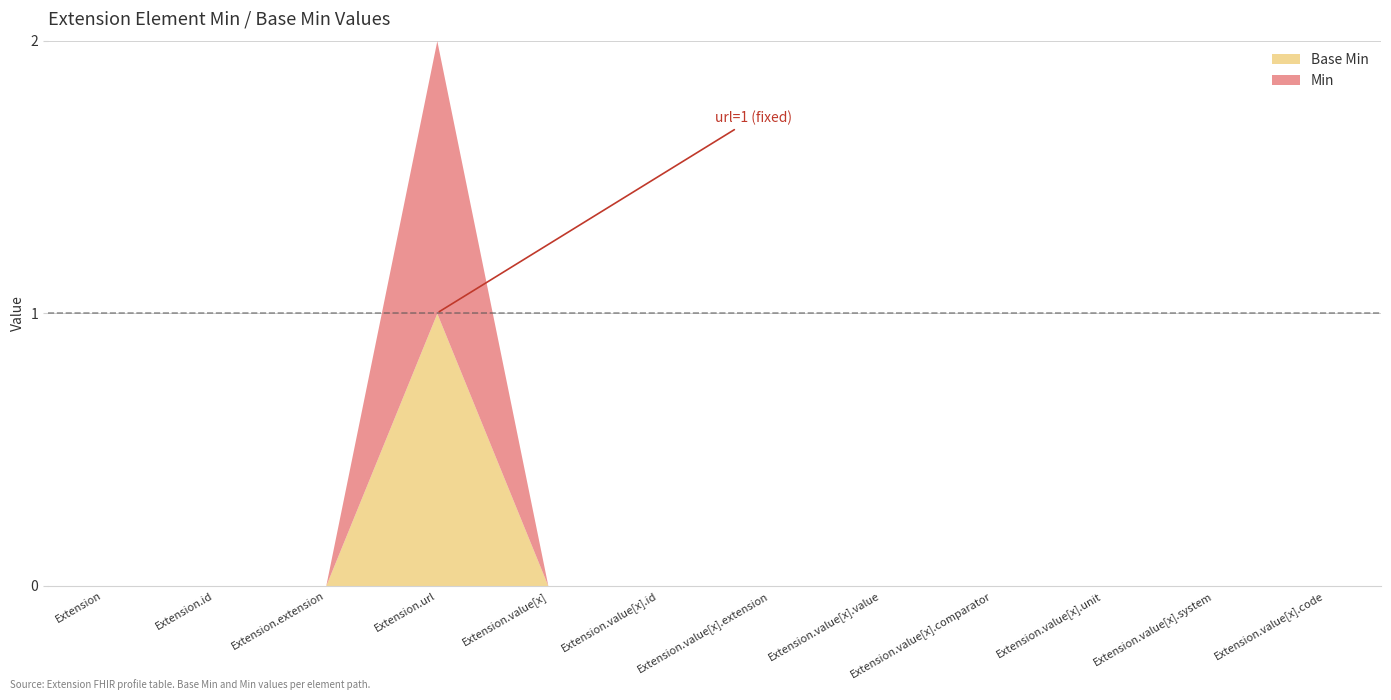

True or false: Min and Base Min cross at least once.

False